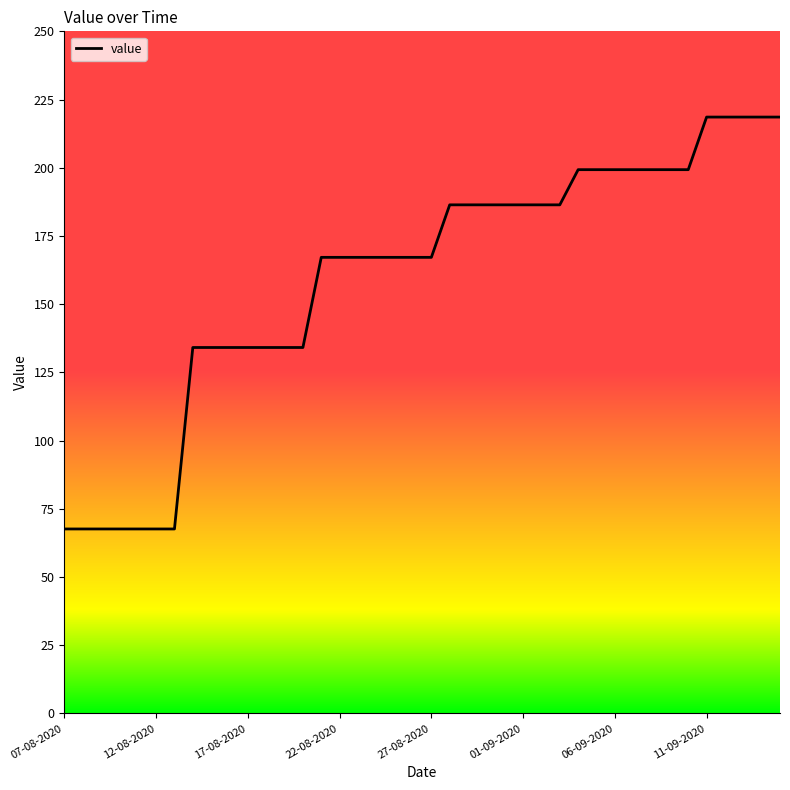

What is the smallest value displayed?

67.6